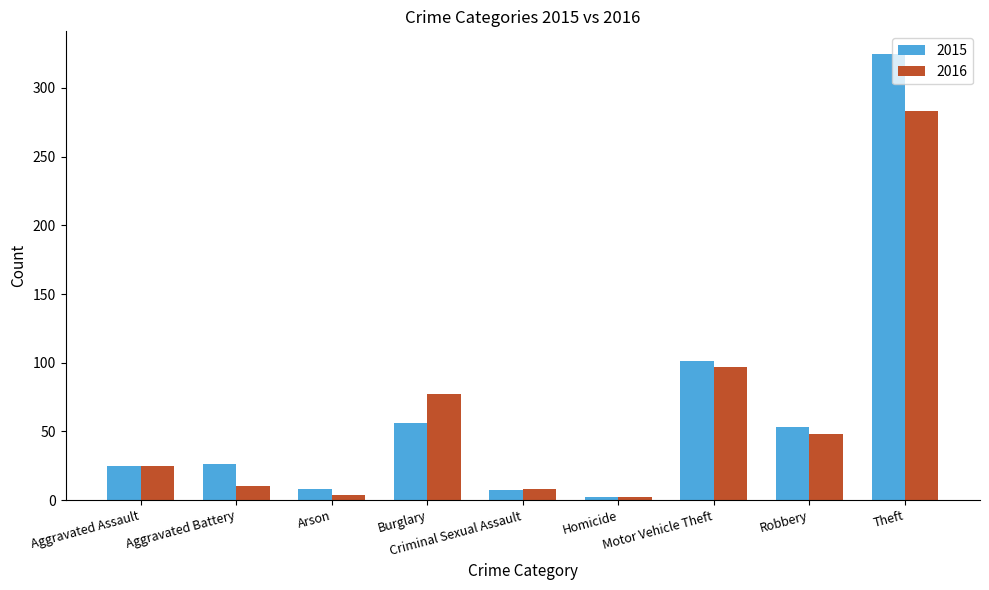

What is the value of the 2016 bar at the 2nd from the left?

10